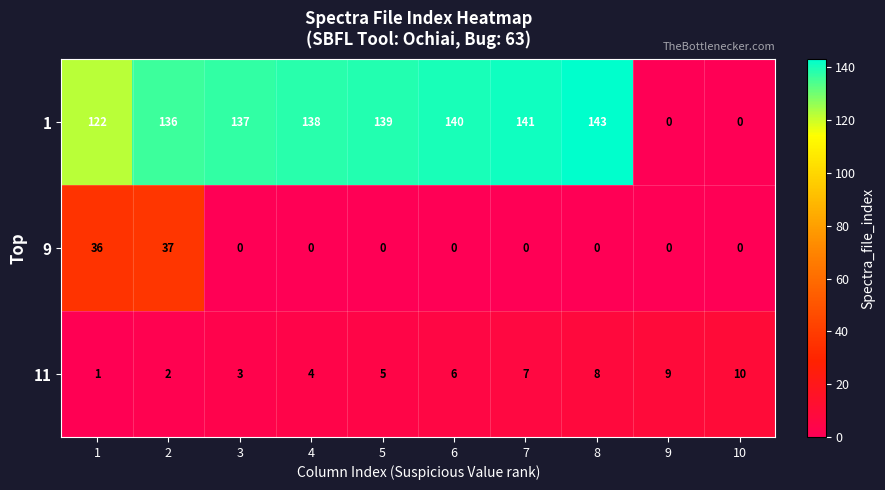

At which category does the chart reach its peak across all series?

8